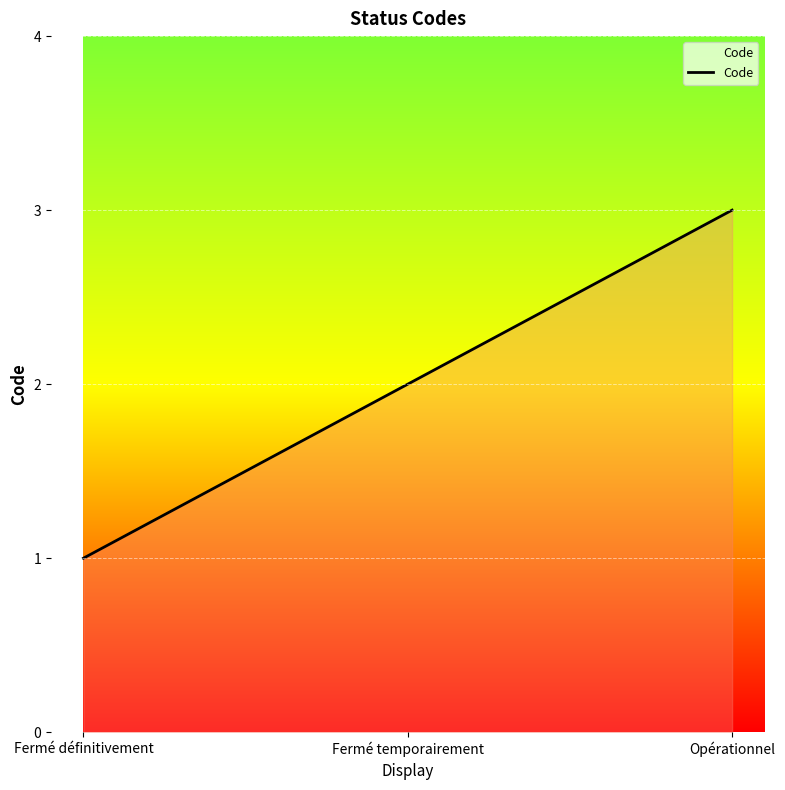

At which label is the value closest to 2?

Fermé temporairement